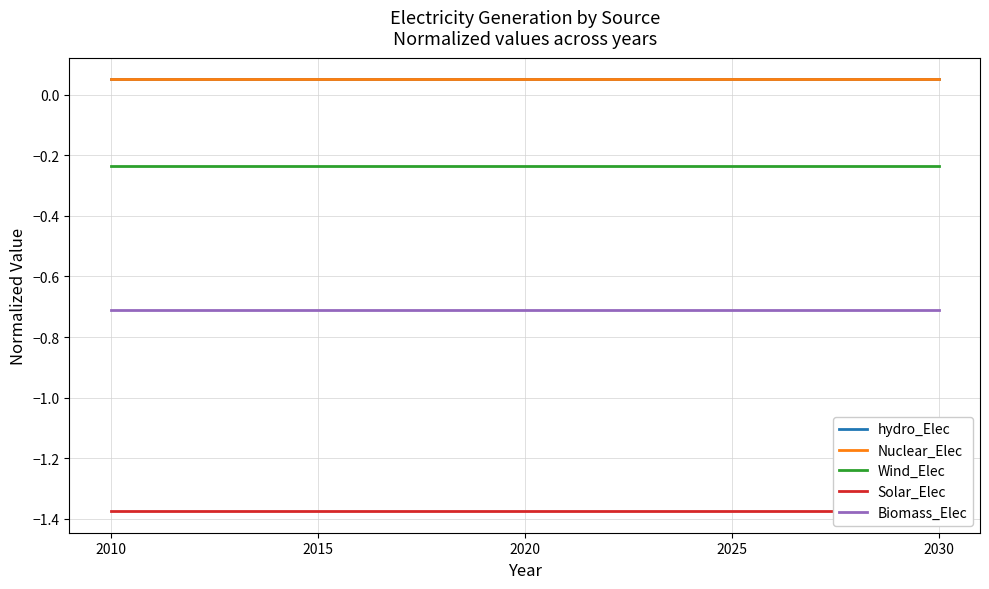

Which series changed the most between 2015 and 2030?

hydro_Elec